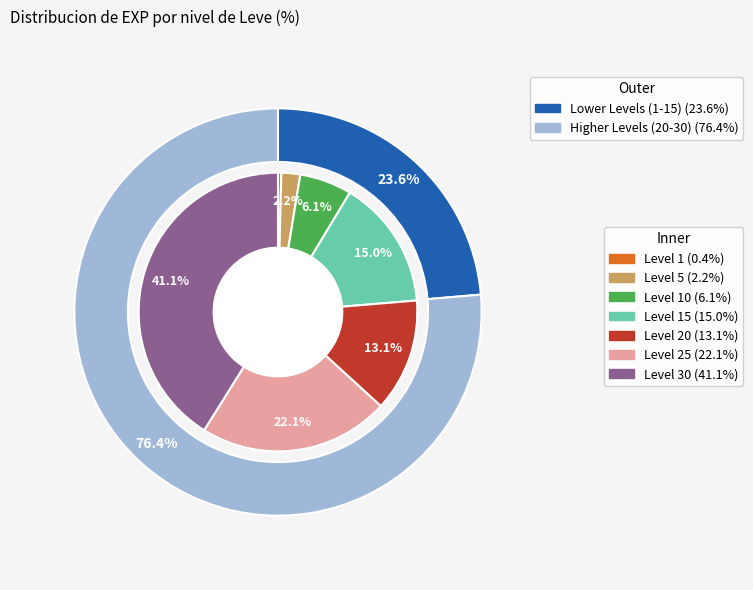

The 5 slice represents 8% of the pie. True or false?

False